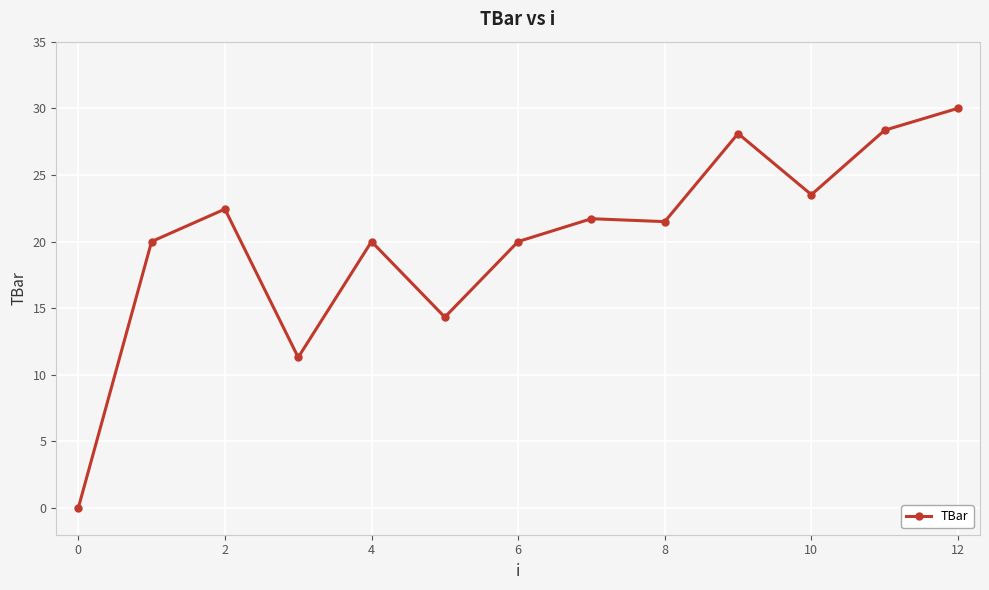

True or false: there are more than 1 points higher than both neighbors.

True